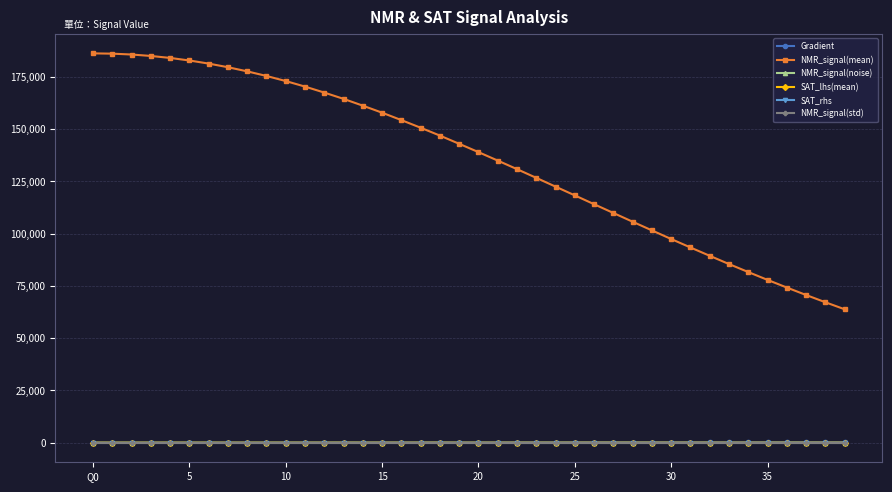

At how many categories does at least one series exceed 32903?

40